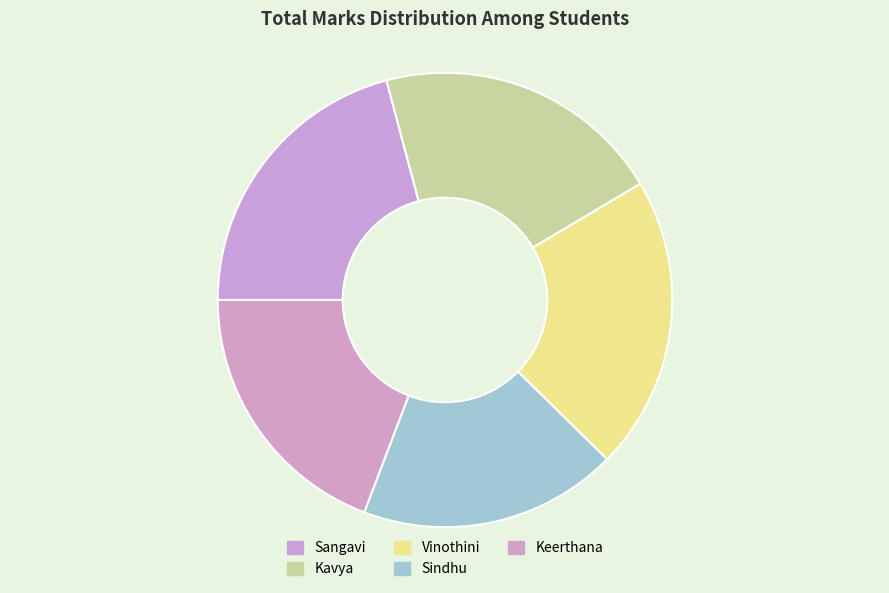

True or false: Vinothini accounts for 7% of the total.

False